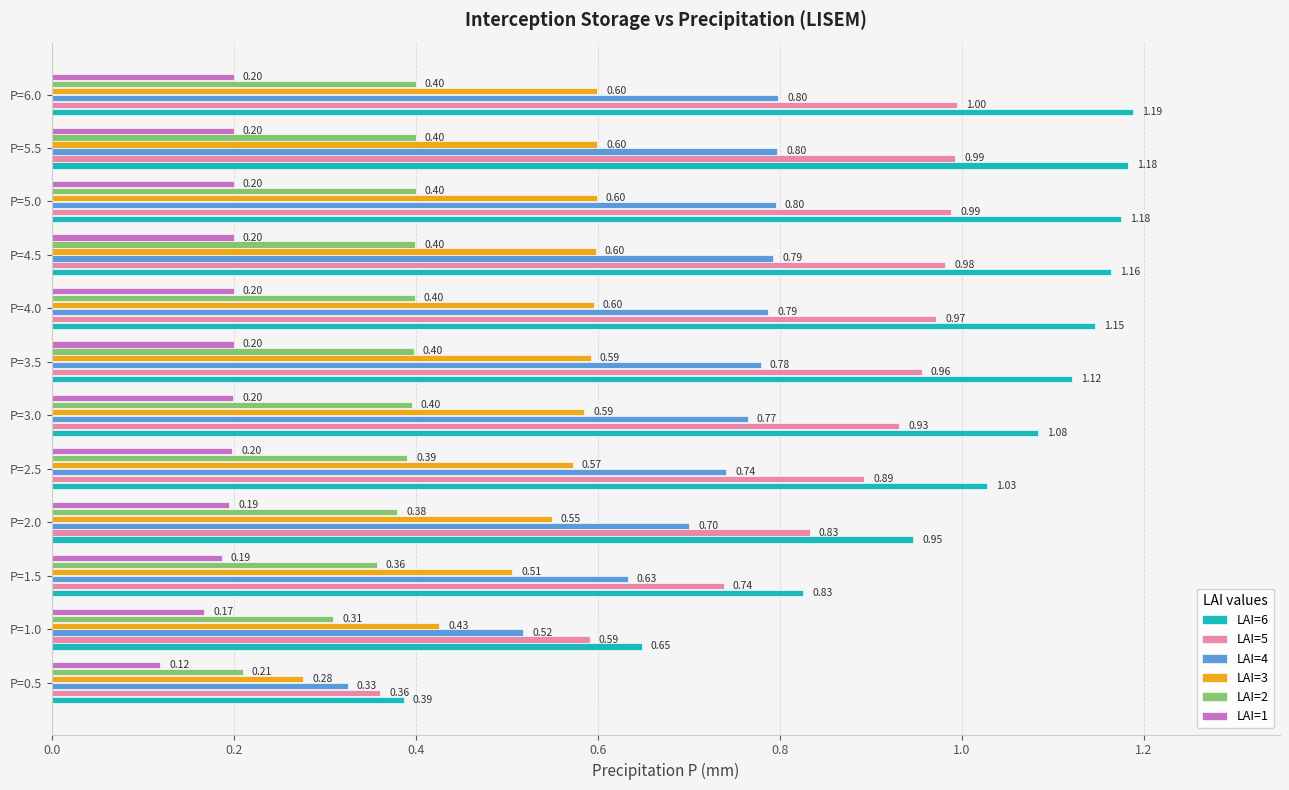

List the series in order of their peak value, lowest first.

LAI=1, LAI=2, LAI=3, LAI=4, LAI=5, LAI=6